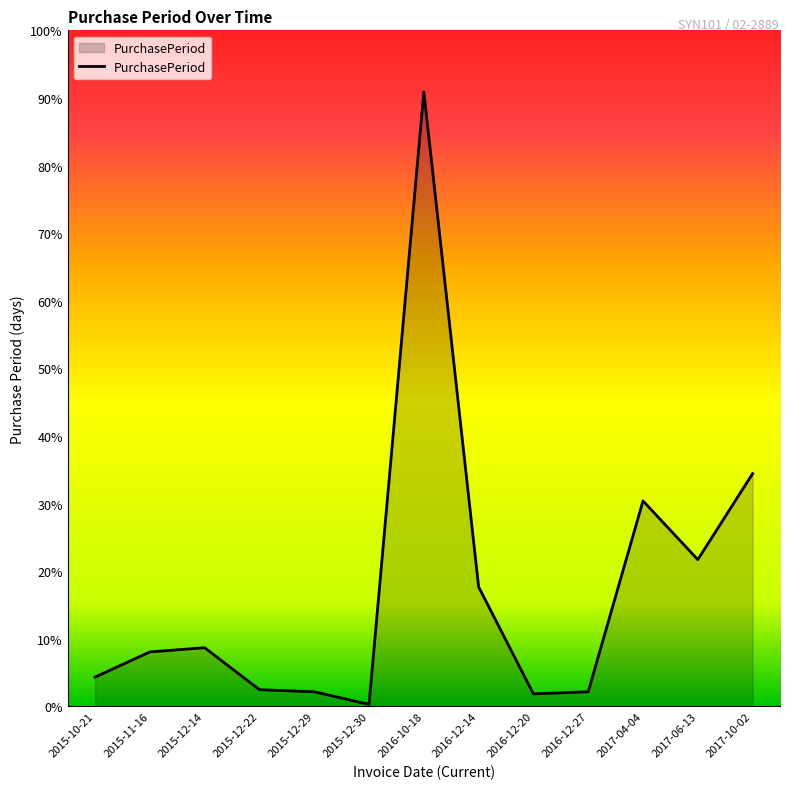

True or false: the data shows 28 at 2016-12-14.

False